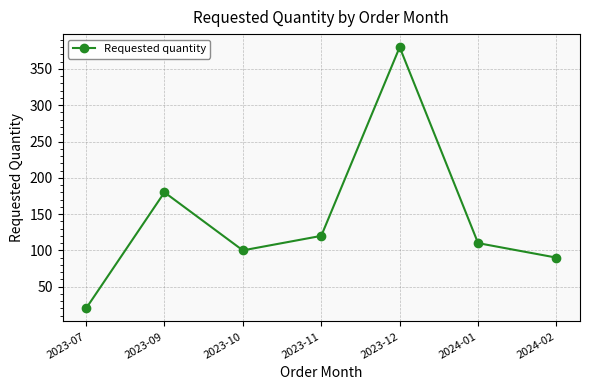

What is the average value?

143